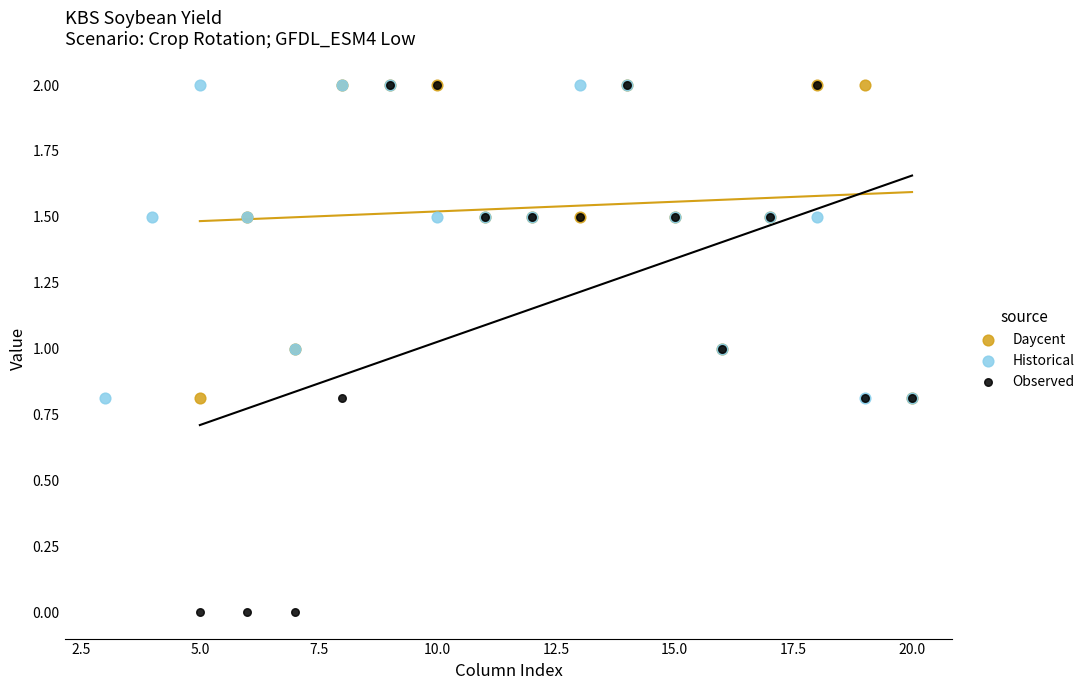

Which series has the widest spread of Y values?

Observed